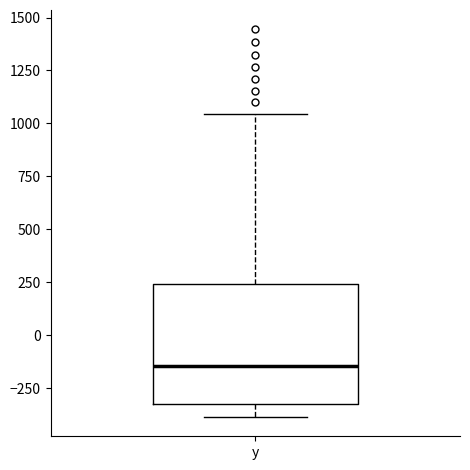

Transcribe this box plot: give where the median line is, the range the box spans, and where the two whiskers end, as read against the y-axis. The values are not printed on the chart, so give them approximately, as read against the axis.

median -150, box -300 to 250, whiskers -400 to 1050